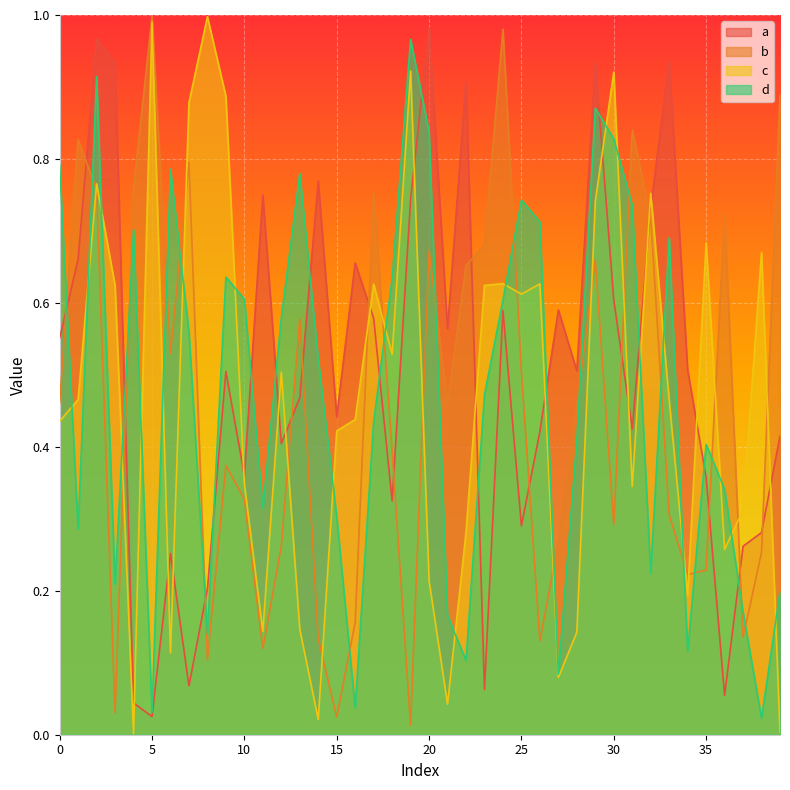

Where is b nearest to the value 0?

19